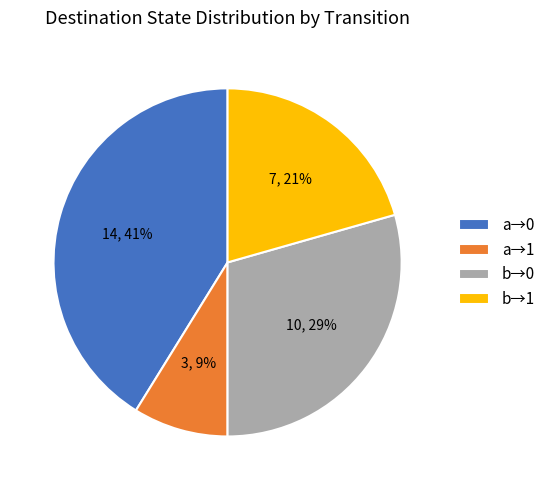

Rank the categories by value from lowest to highest.

a→1, b→1, b→0, a→0